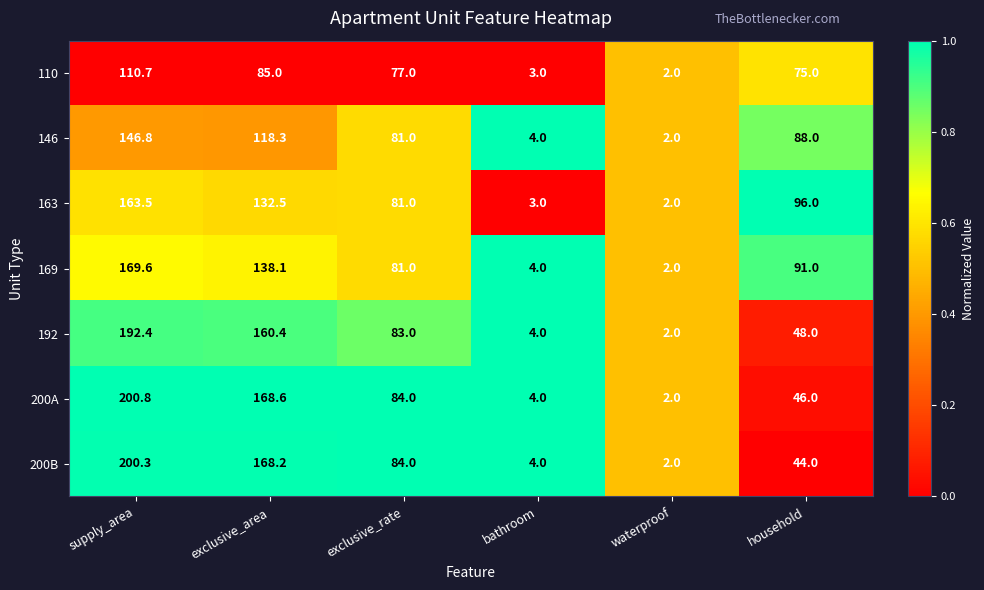

List the series in order of their peak value, lowest first.

110, 146, 163, 169, 192, 200B, 200A